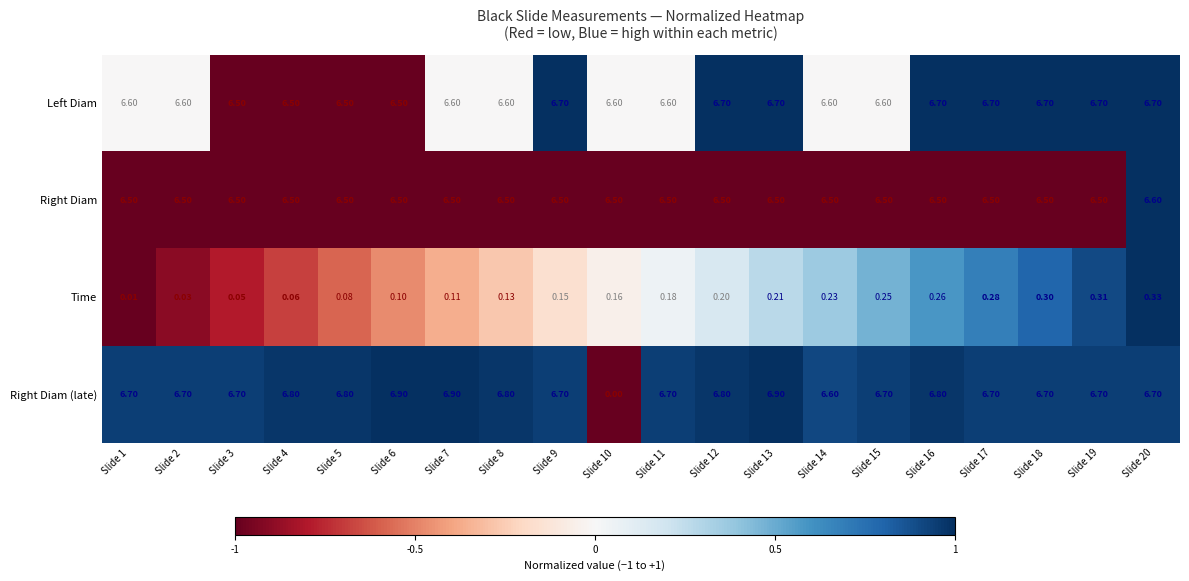

Which series has the largest range (max minus min)?

Right Diam (late)